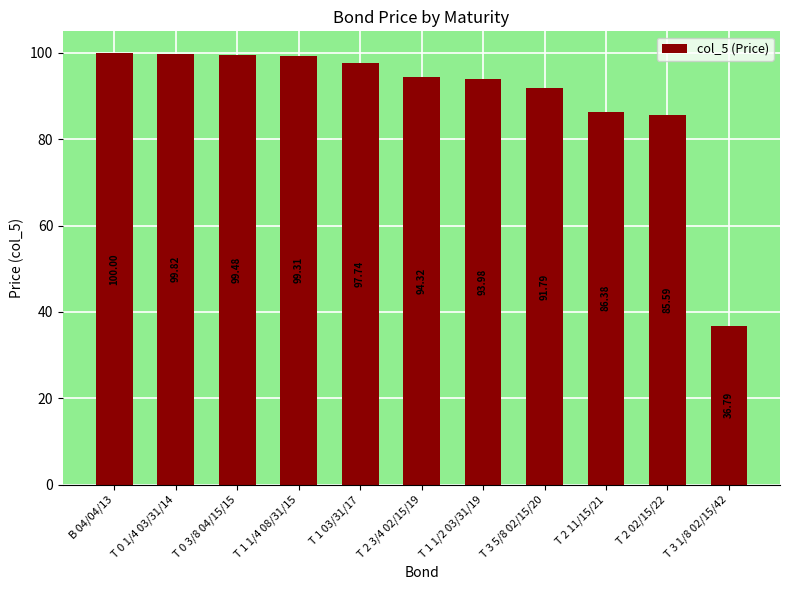

Rank the categories by value from highest to lowest.

B 04/04/13, T 0 1/4 03/31/14, T 0 3/8 04/15/15, T 1 1/4 08/31/15, T 1 03/31/17, T 2 3/4 02/15/19, T 1 1/2 03/31/19, T 3 5/8 02/15/20, T 2 11/15/21, T 2 02/15/22, T 3 1/8 02/15/42